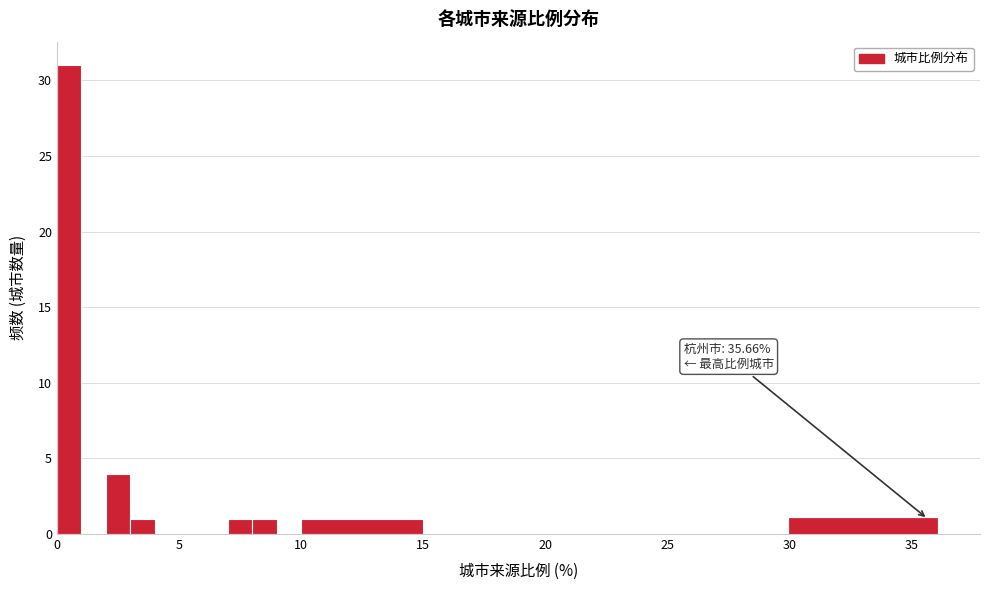

Around what value on the x-axis is the tallest bar? Give the approximate position of its centre, as read against the axis.

0.5